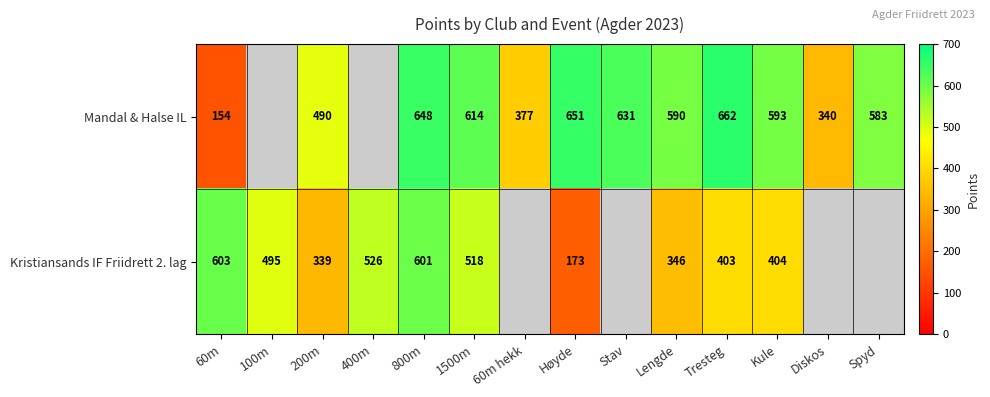

The Mandal & Halse IL series shows 165.4 at Kule. True or false?

False